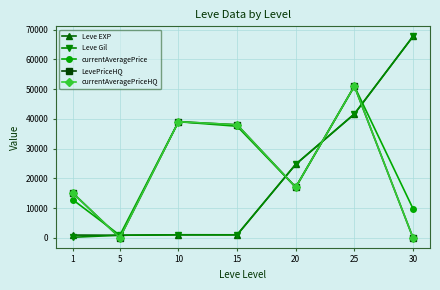

Rank the series at 1 from lowest to highest value.

Leve Gil, Leve EXP, currentAveragePrice, LevePriceHQ, currentAveragePriceHQ